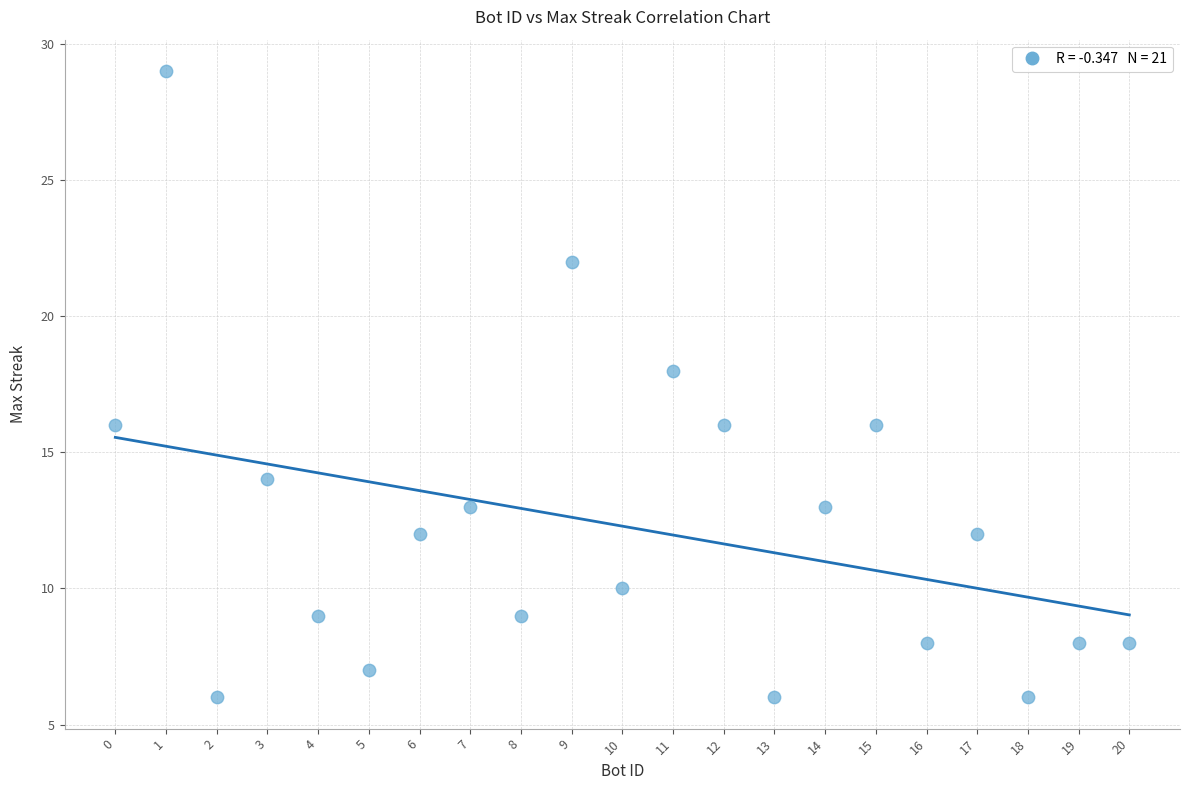

What is the range of X values (max minus min)?

20